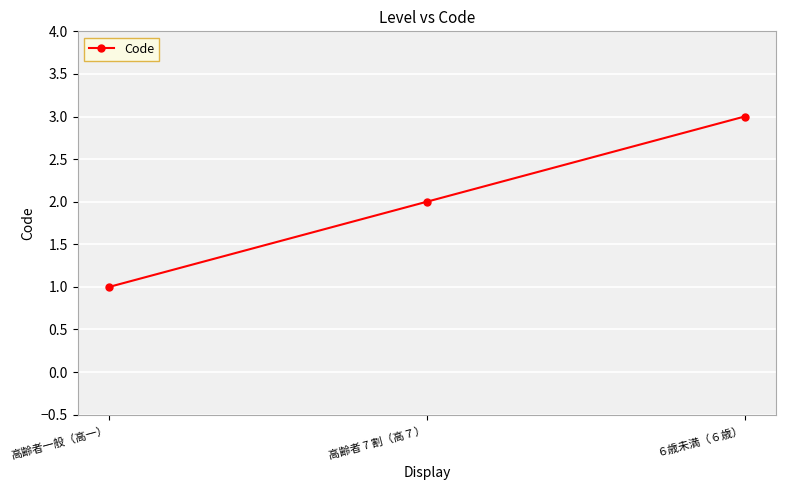

What is the change in value from 高齢者一般（高一） to 高齢者 7 割（高７）?

+1